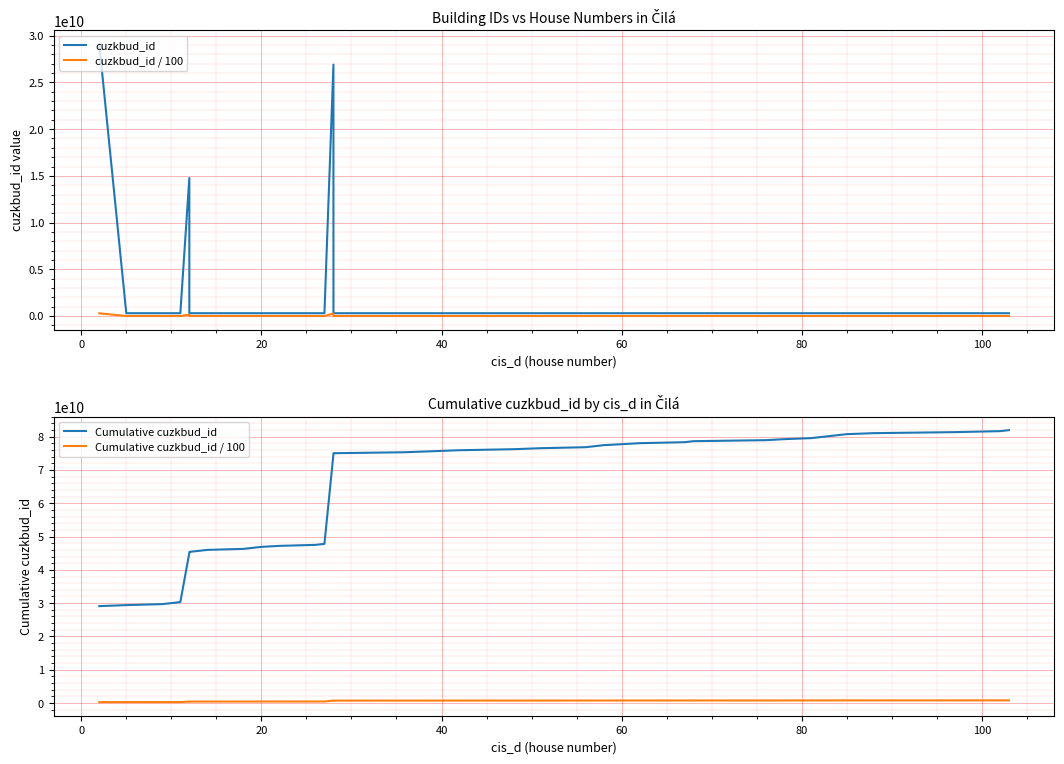

What is the difference between the second highest and minimum values in the cuzkbud_id / 100 series?

266071026.0